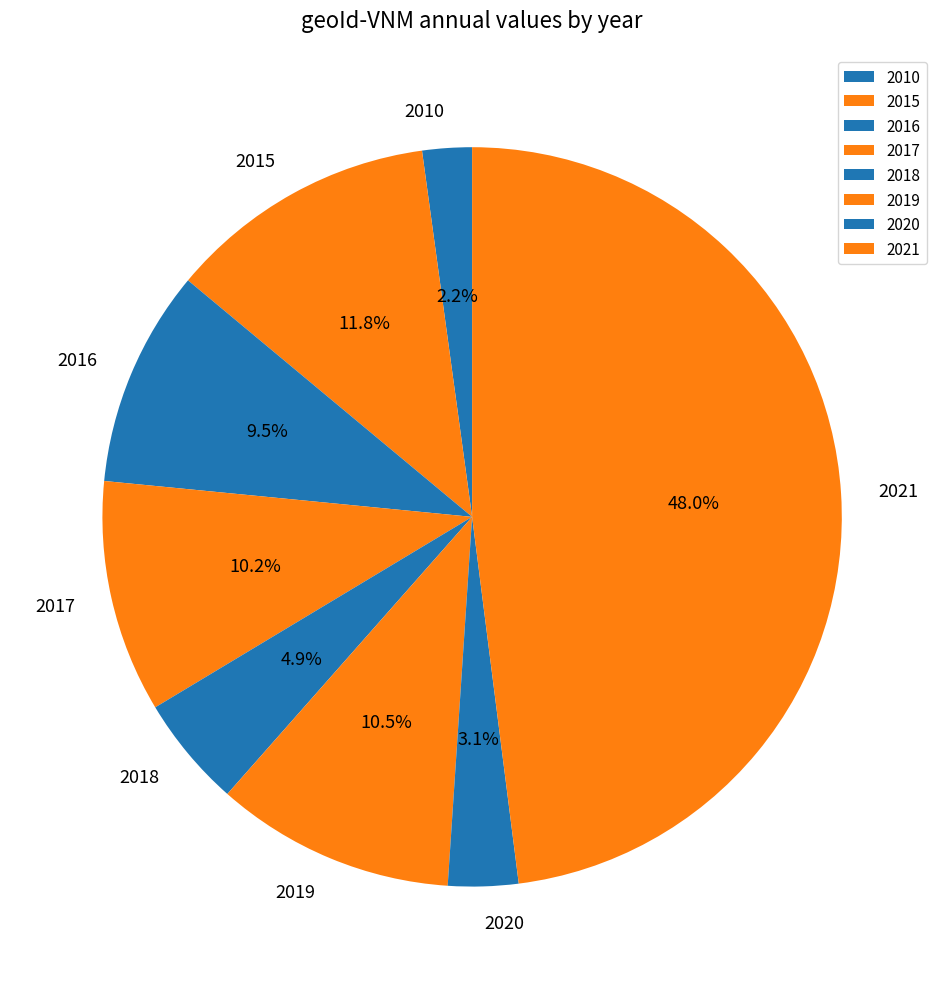

What is the smallest slice in the pie chart?

2010